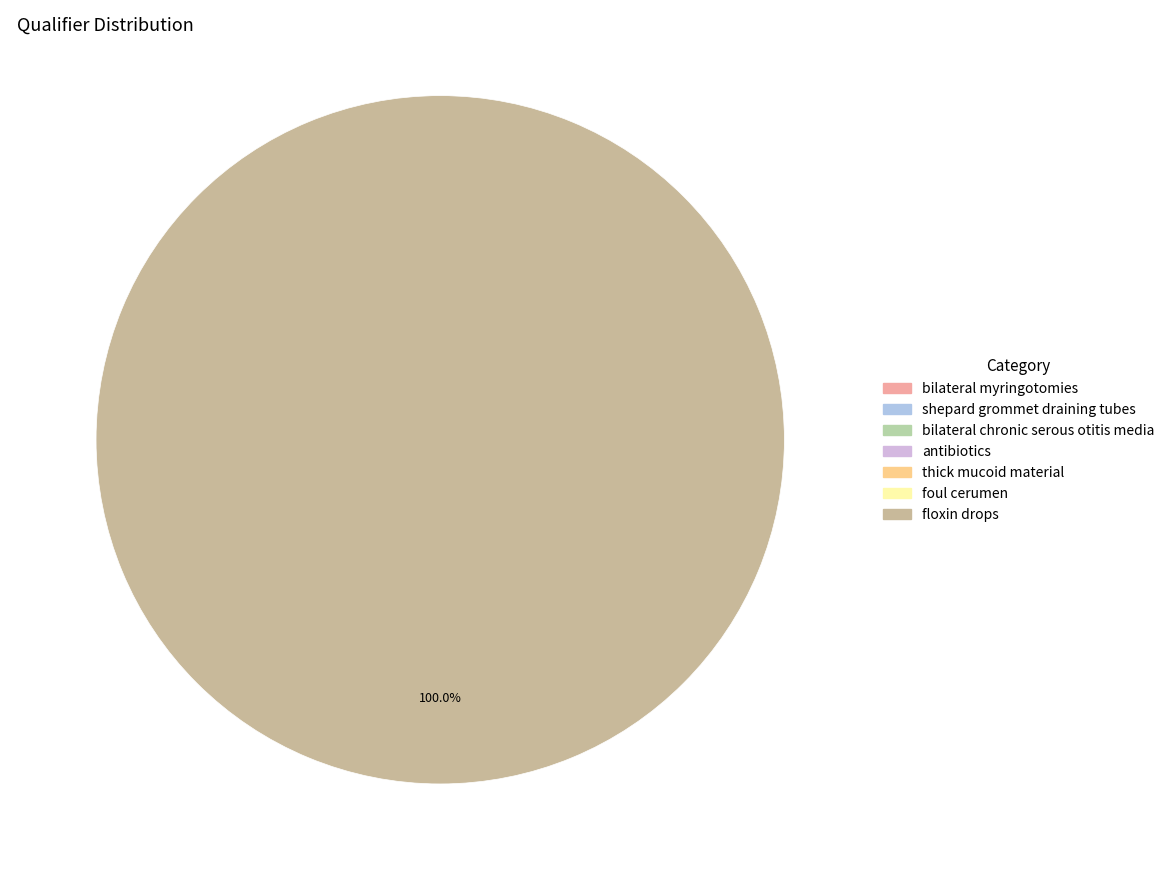

Is the sum of bilateral myringotomies and bilateral chronic serous otitis media greater than half?

No